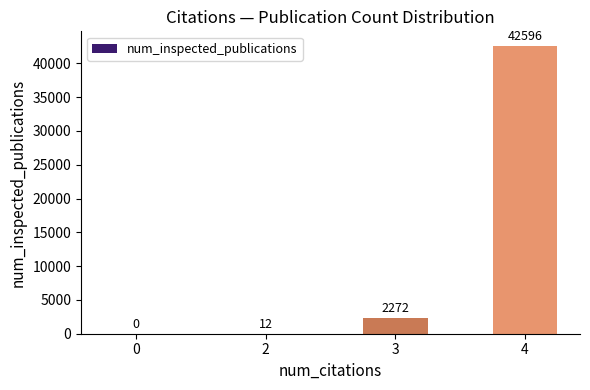

Is it true that the value at 4 is 11098?

False